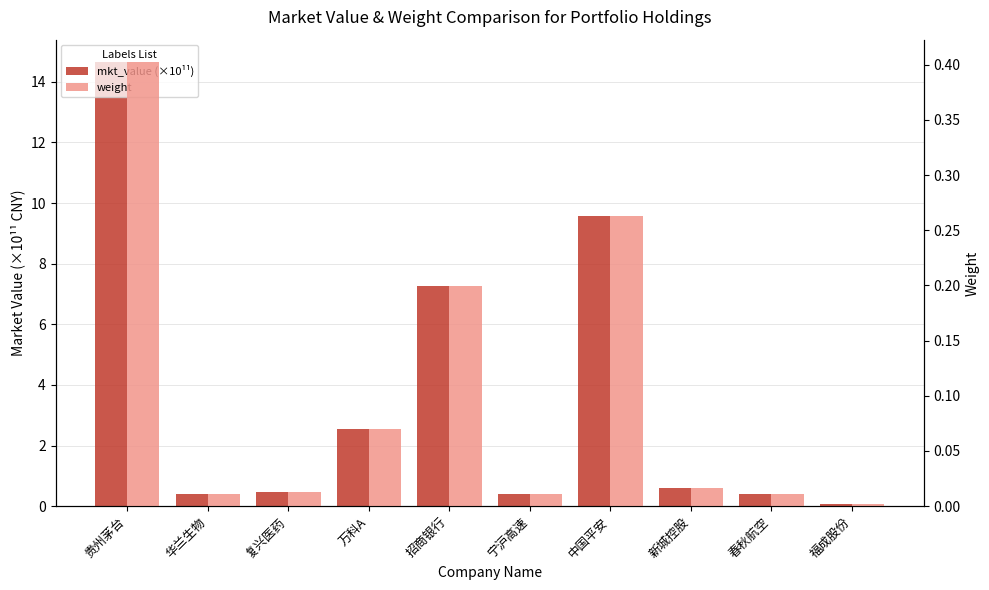

What is the value of the weight bar at the 1st from the left?

0.4